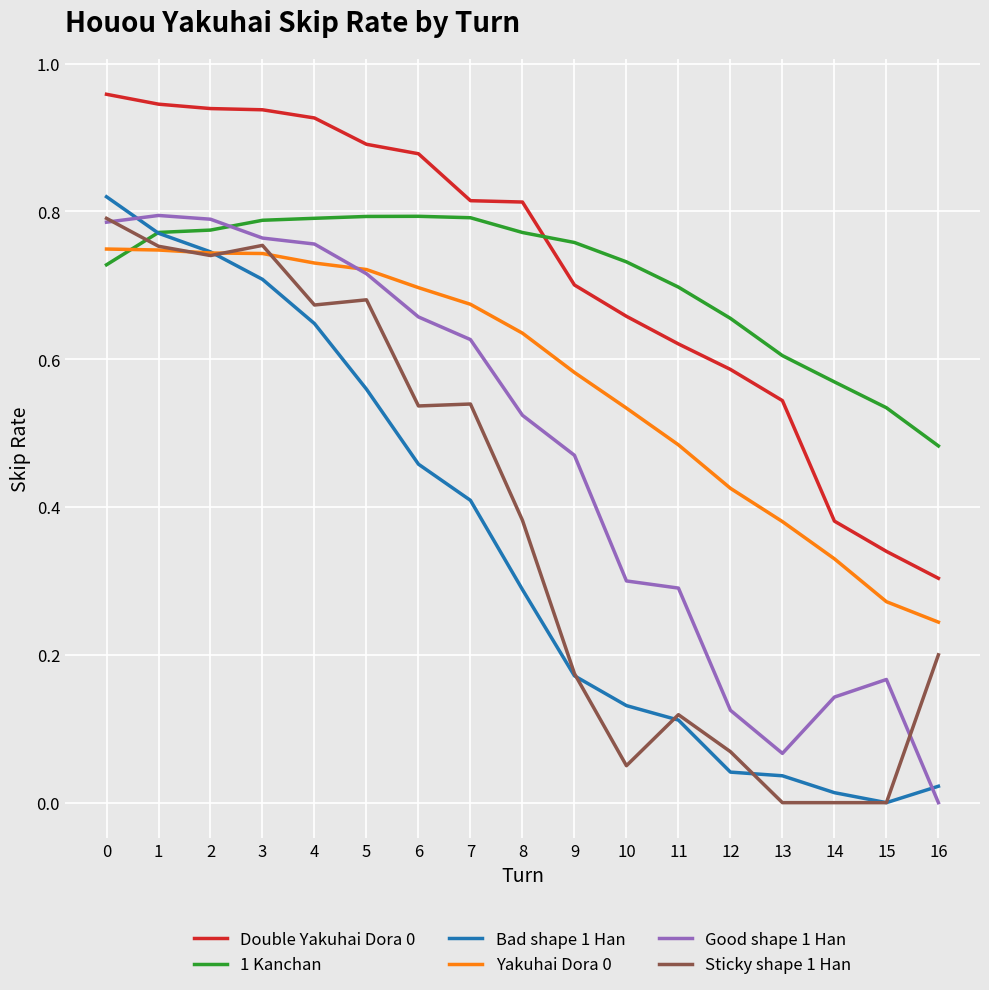

How many lines are shown in the chart?

6